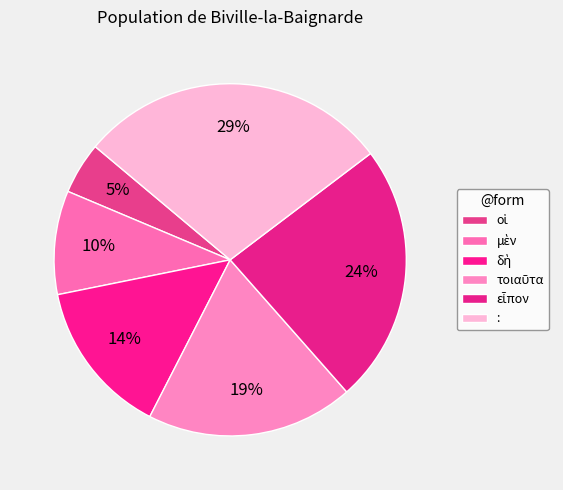

What is the change in value from τοιαῦτα to :?

+2